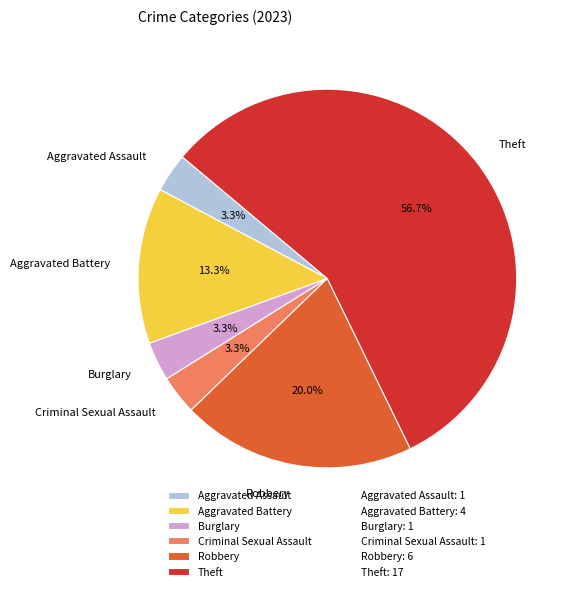

What is the ratio of the value at Theft to the value at Robbery?

2.8